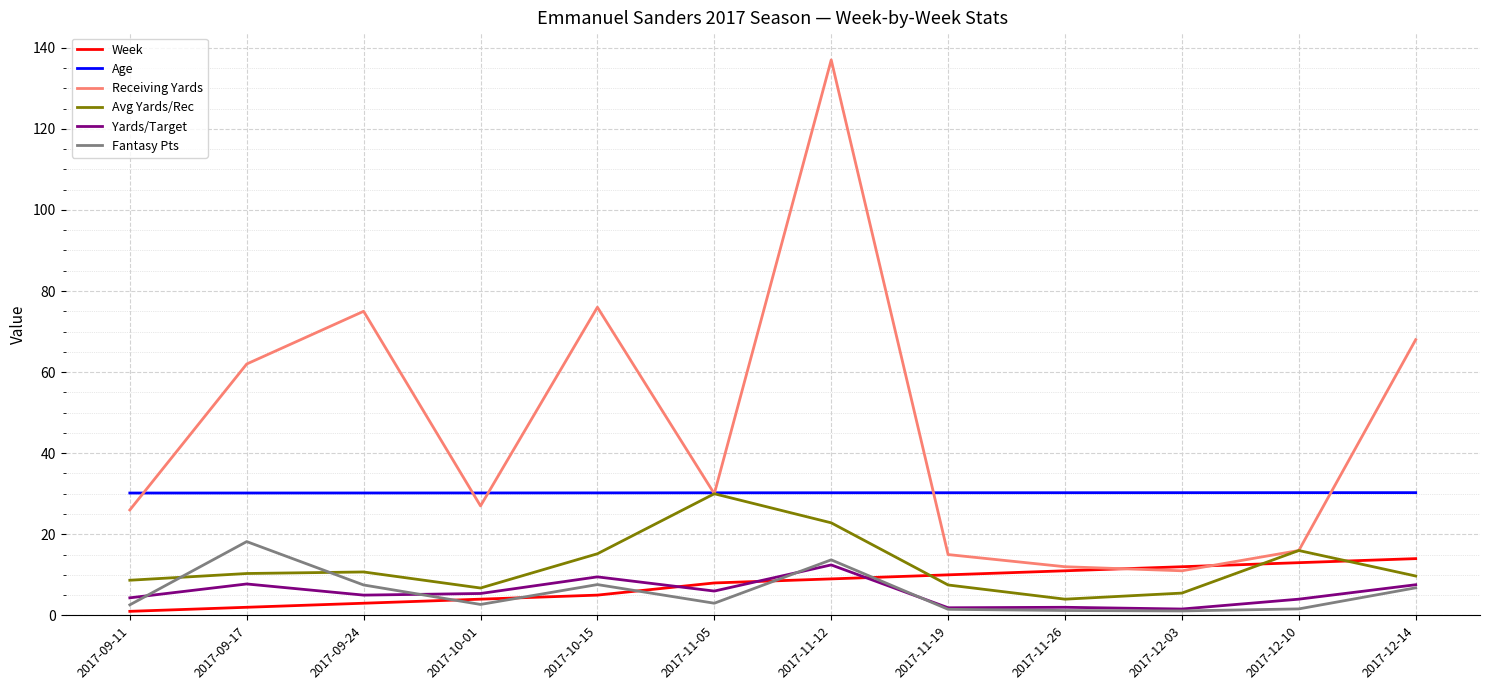

What is the difference between the highest and lowest values at 2017-12-14?

61.2